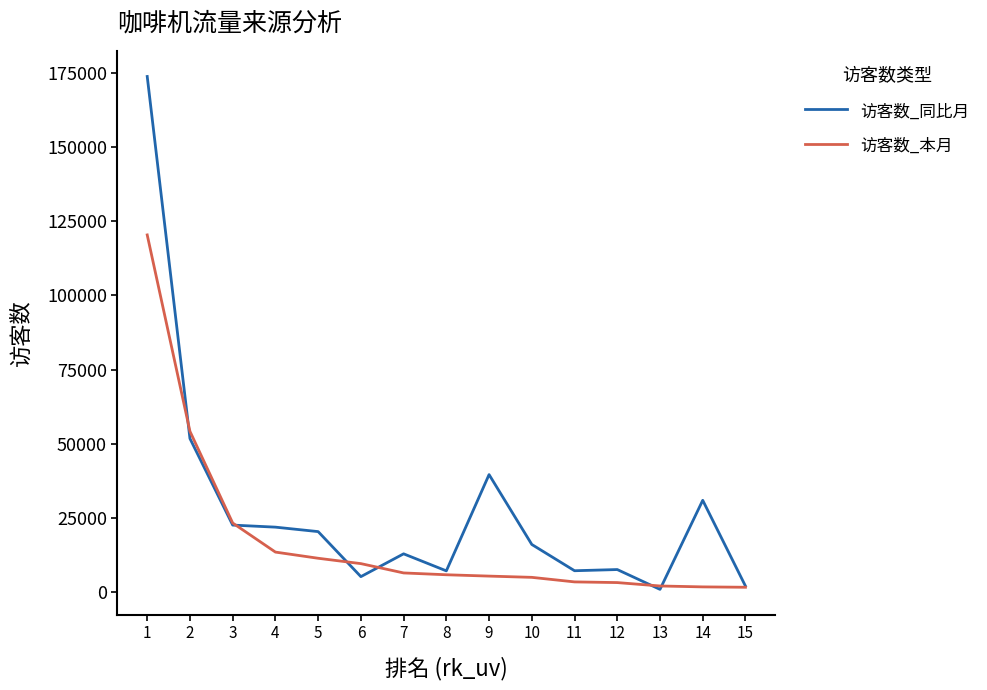

Which series has the widest spread of values?

访客数_同比月